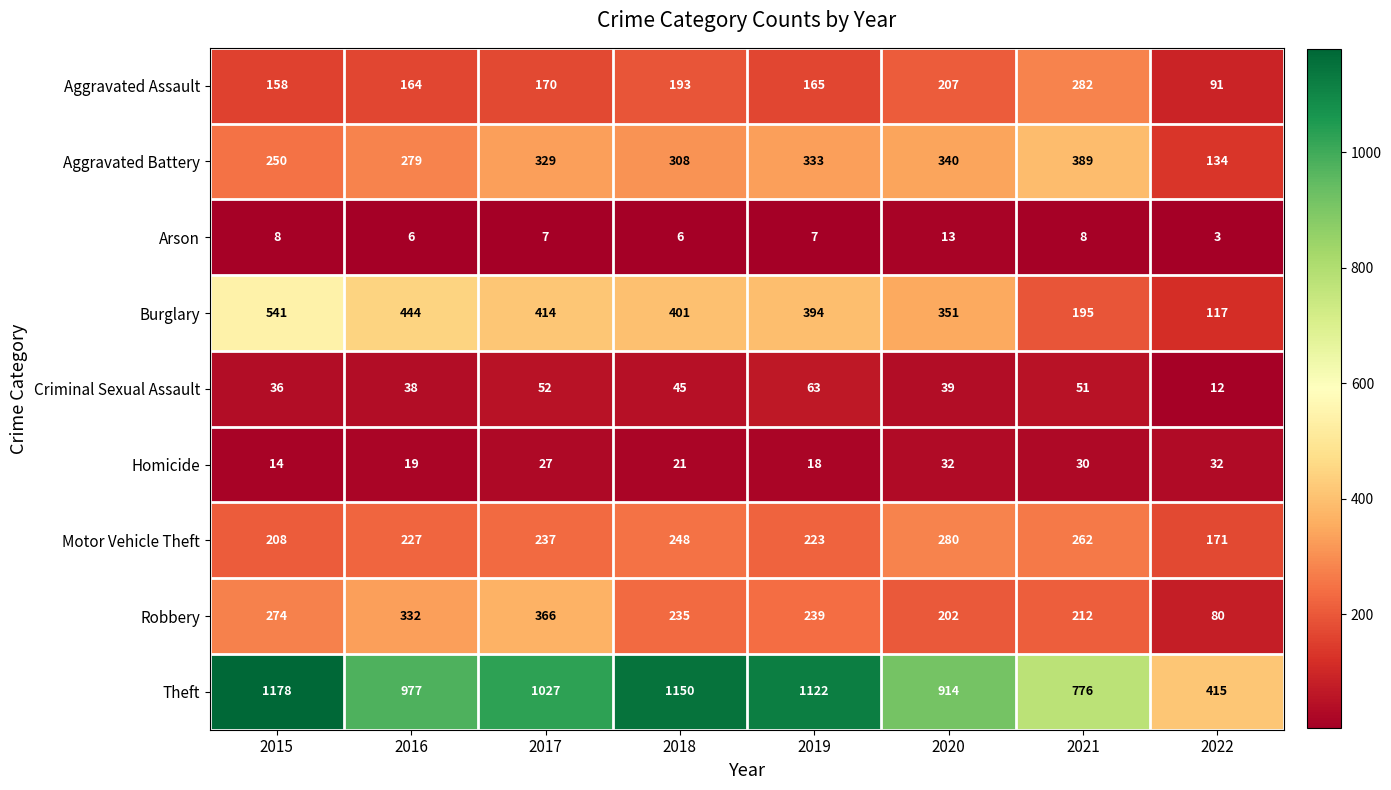

Which category has the lowest value across all series?

2022